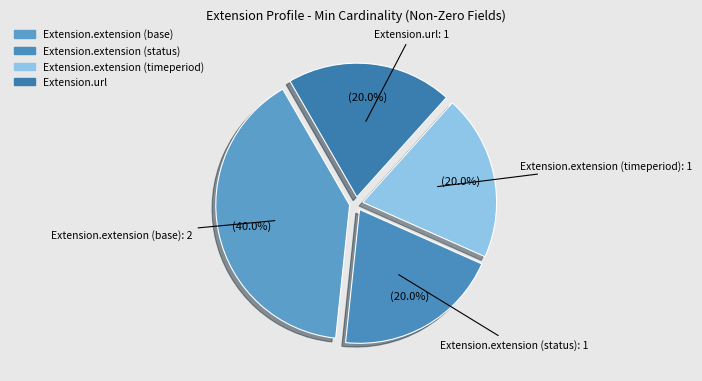

Does any single category account for the majority?

No